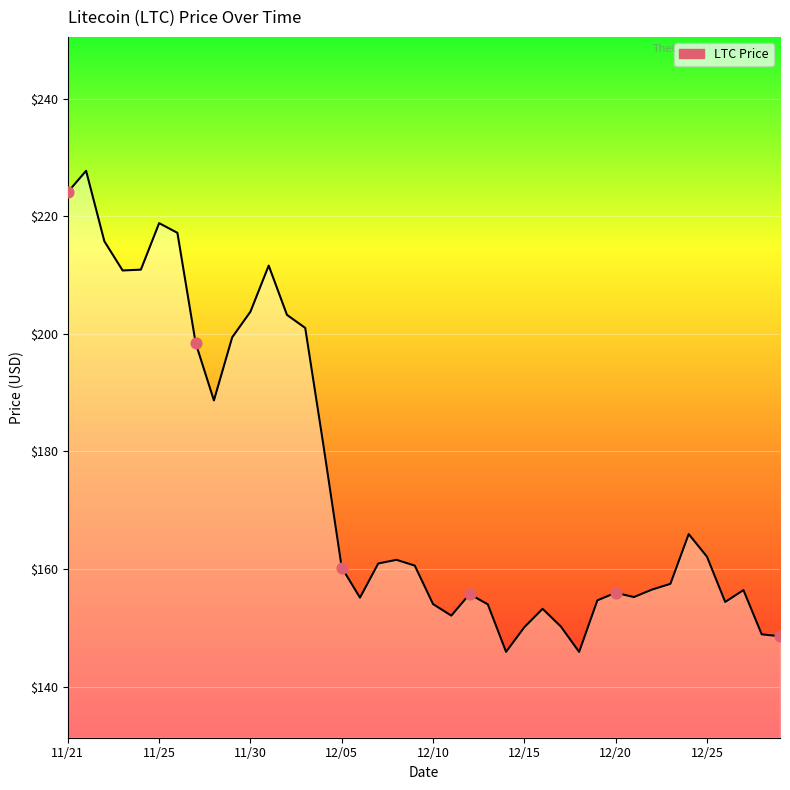

What is the maximum value shown in the chart?

227.7